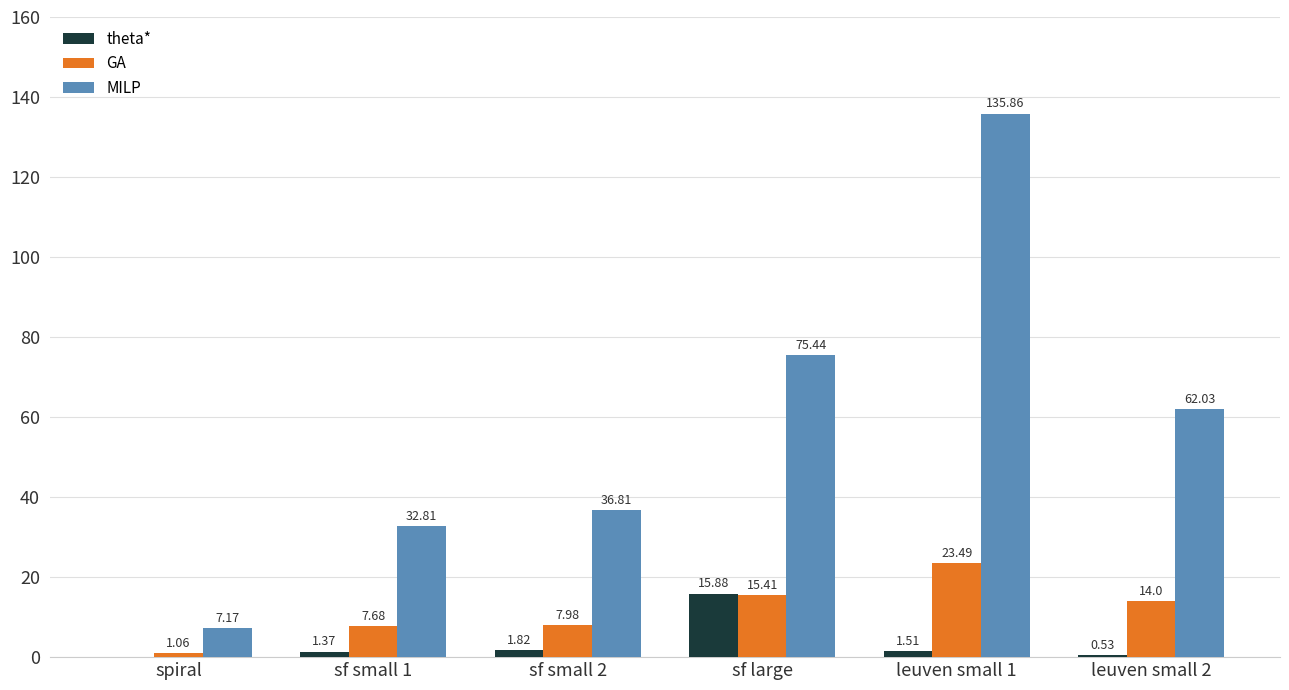

What is the sum of the MILP values at spiral and leuven small 1?

143.0